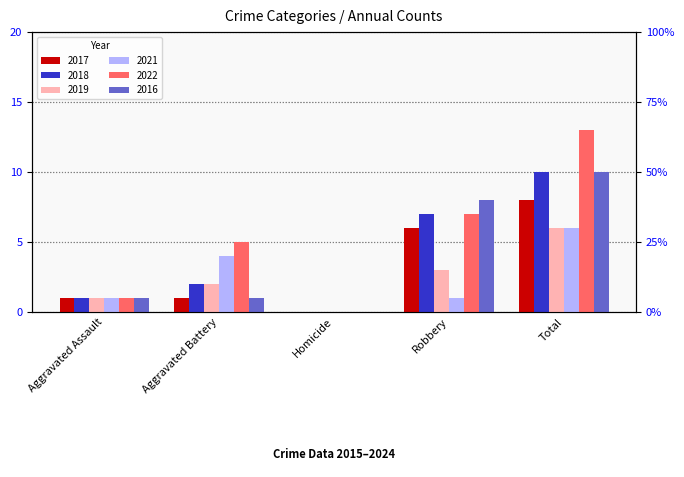

How many bars are there in each group?

6